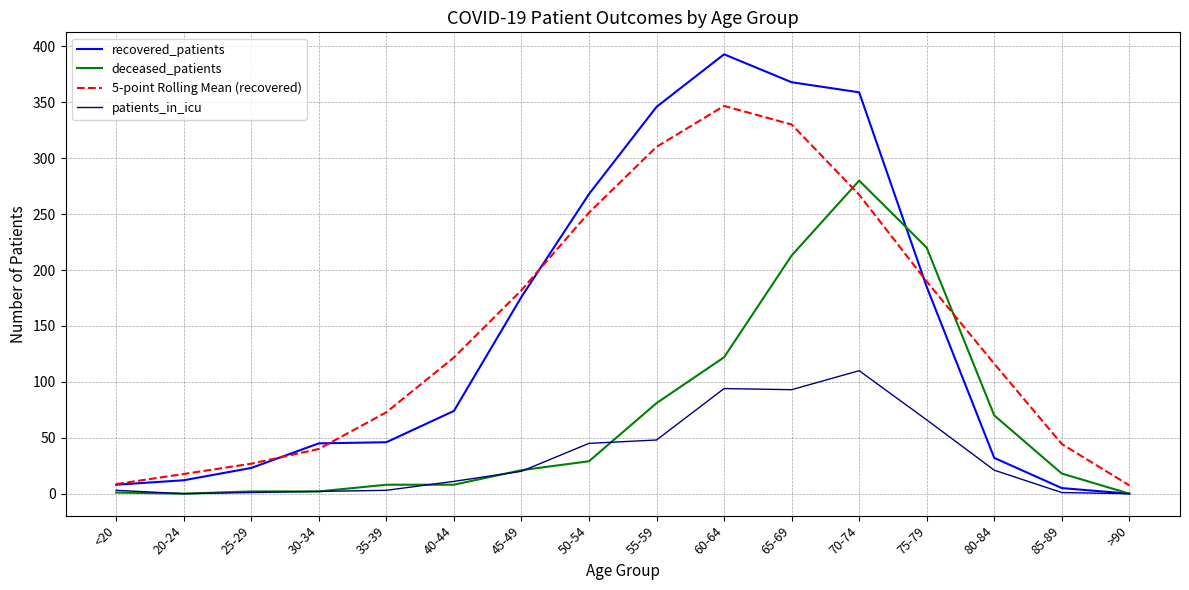

What is the greatest value displayed?

393.0